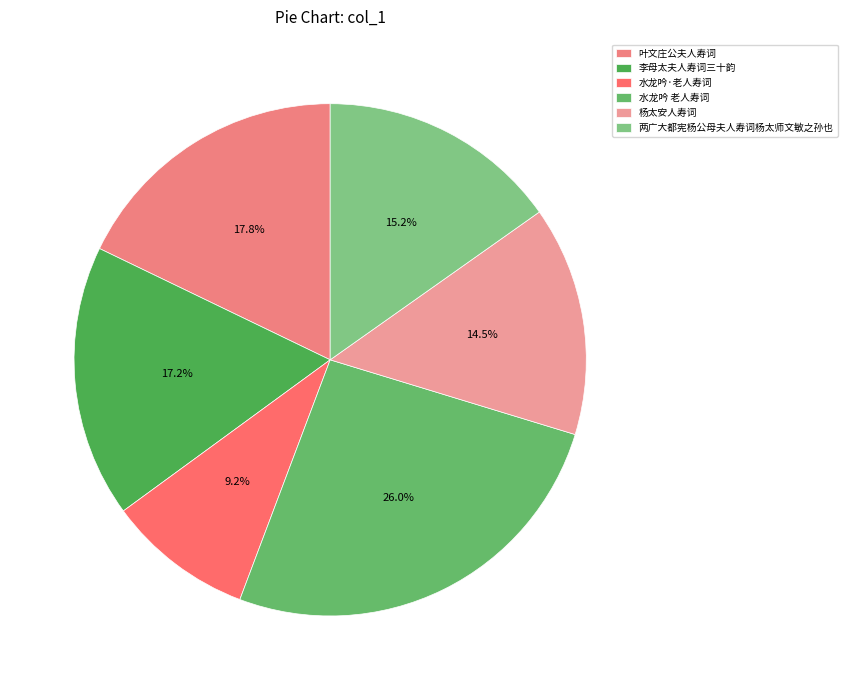

Which category has the biggest portion of the pie?

水龙吟 老人寿词